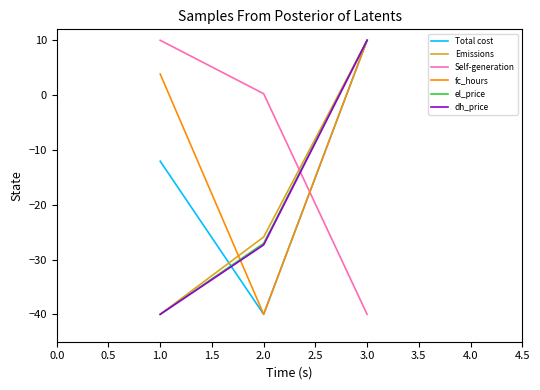

What is the total value across all series at 1.0?

-118.2